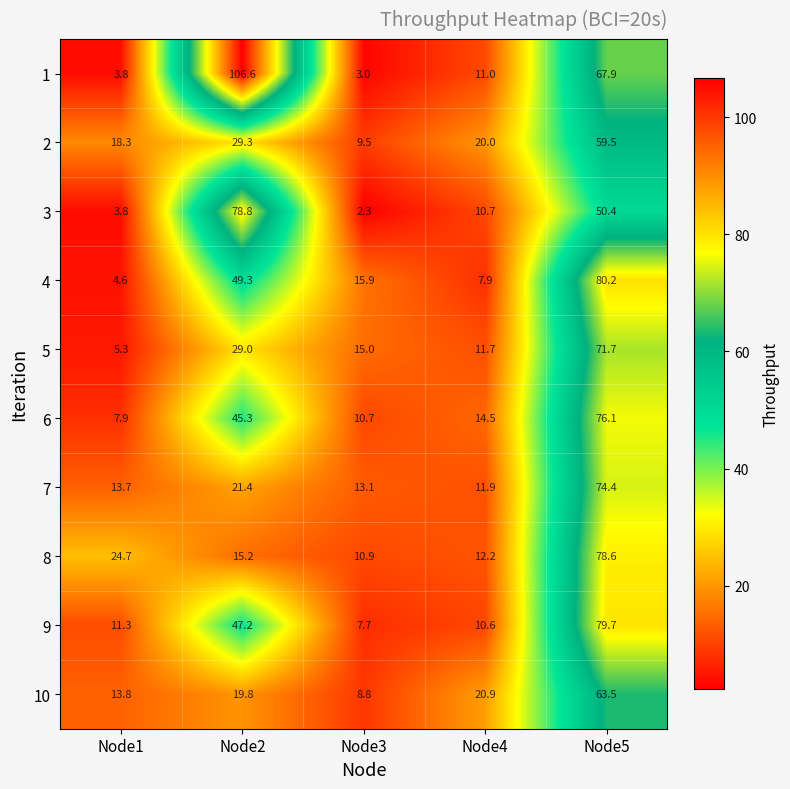

Between Node4 and Node5, which series saw the biggest shift?

4